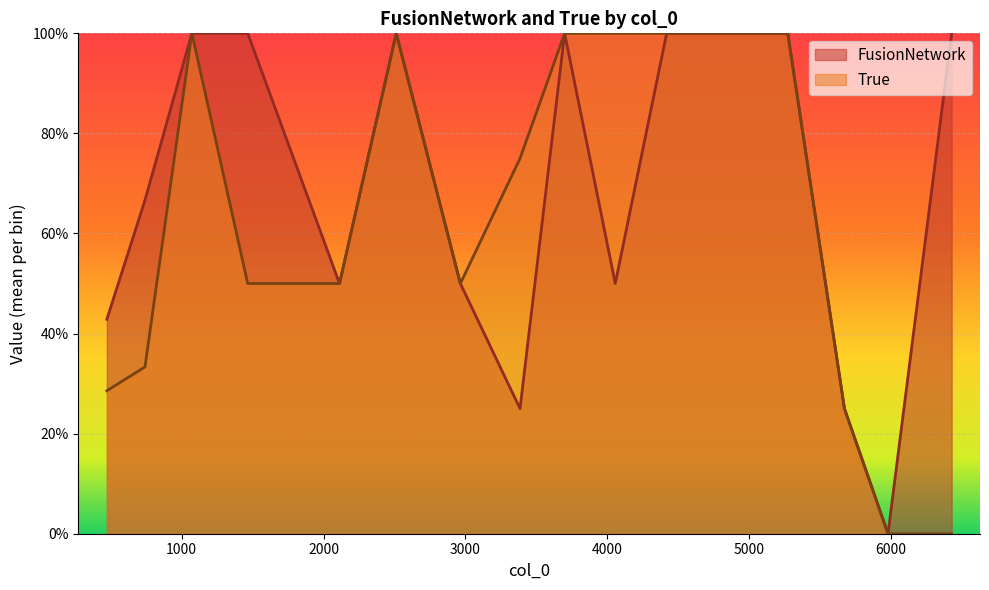

What is the difference between the second highest and minimum values in the True series?

1